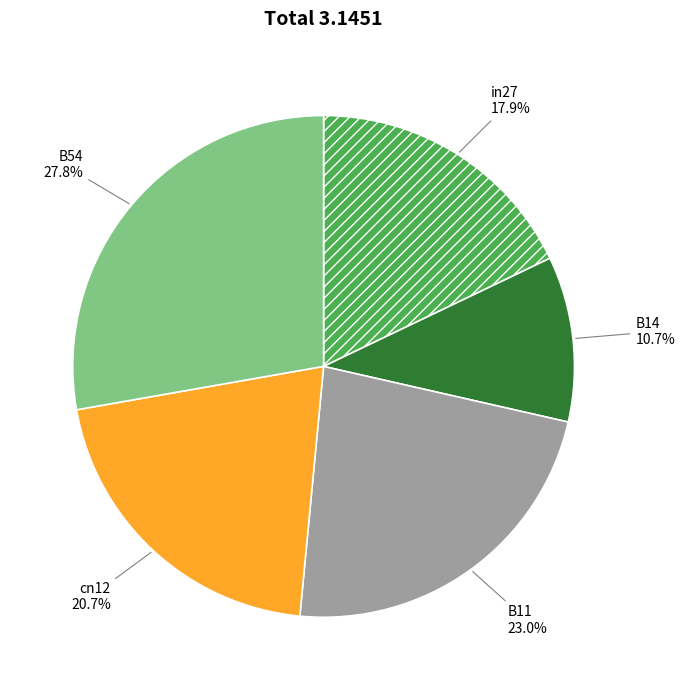

How many segments does this pie chart have?

5